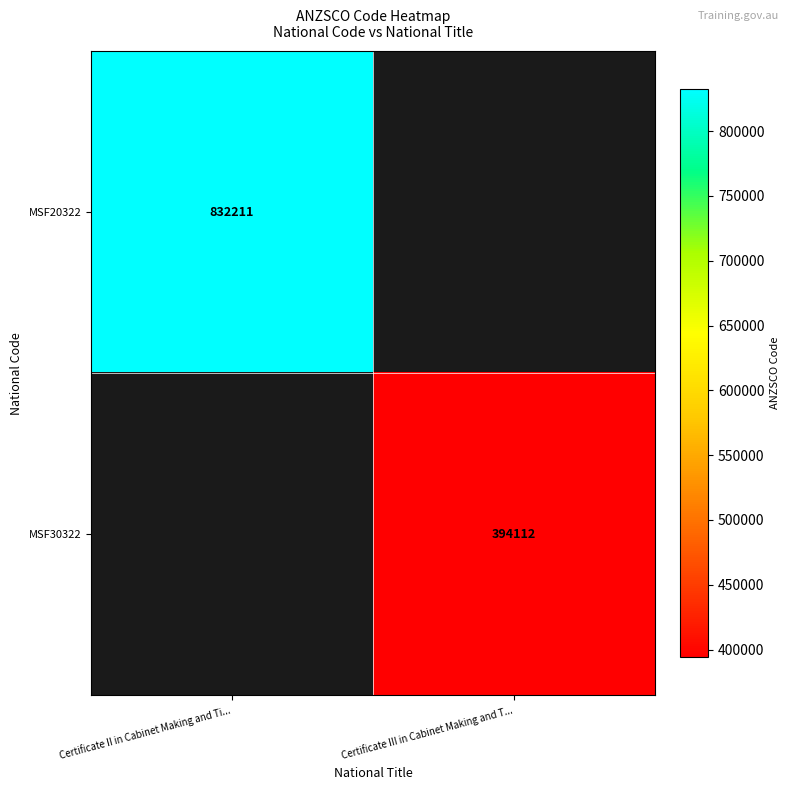

What is the smallest value displayed?

394112.0